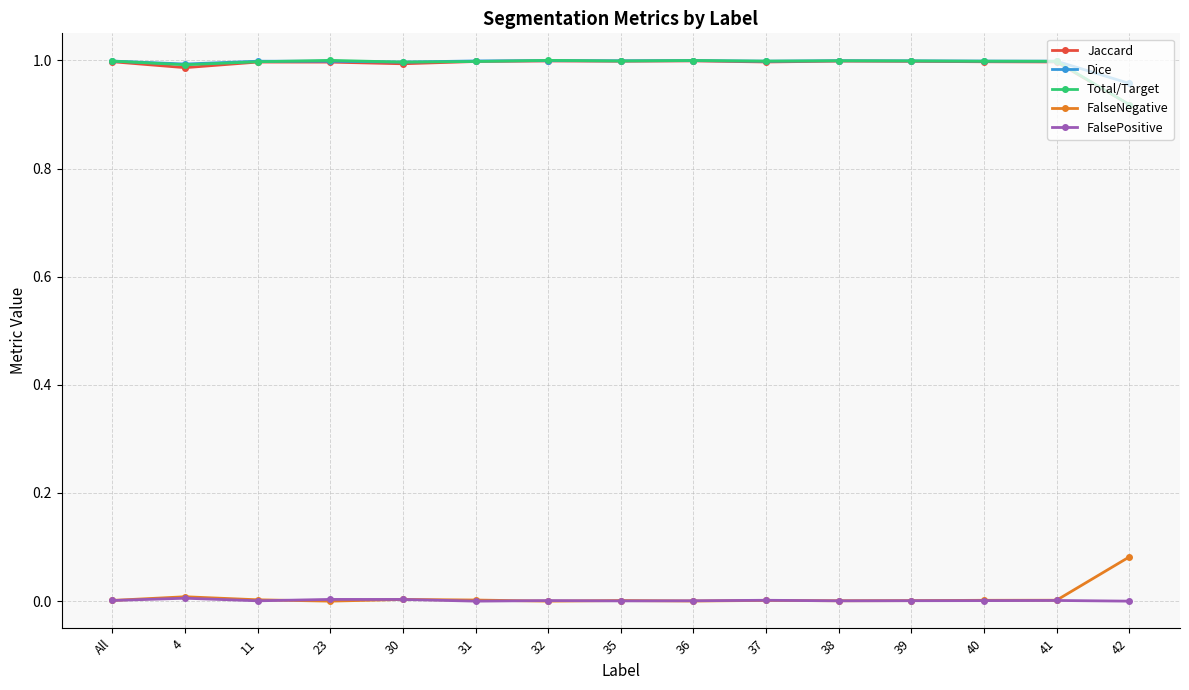

What is the label of the 10th point from the left?

37